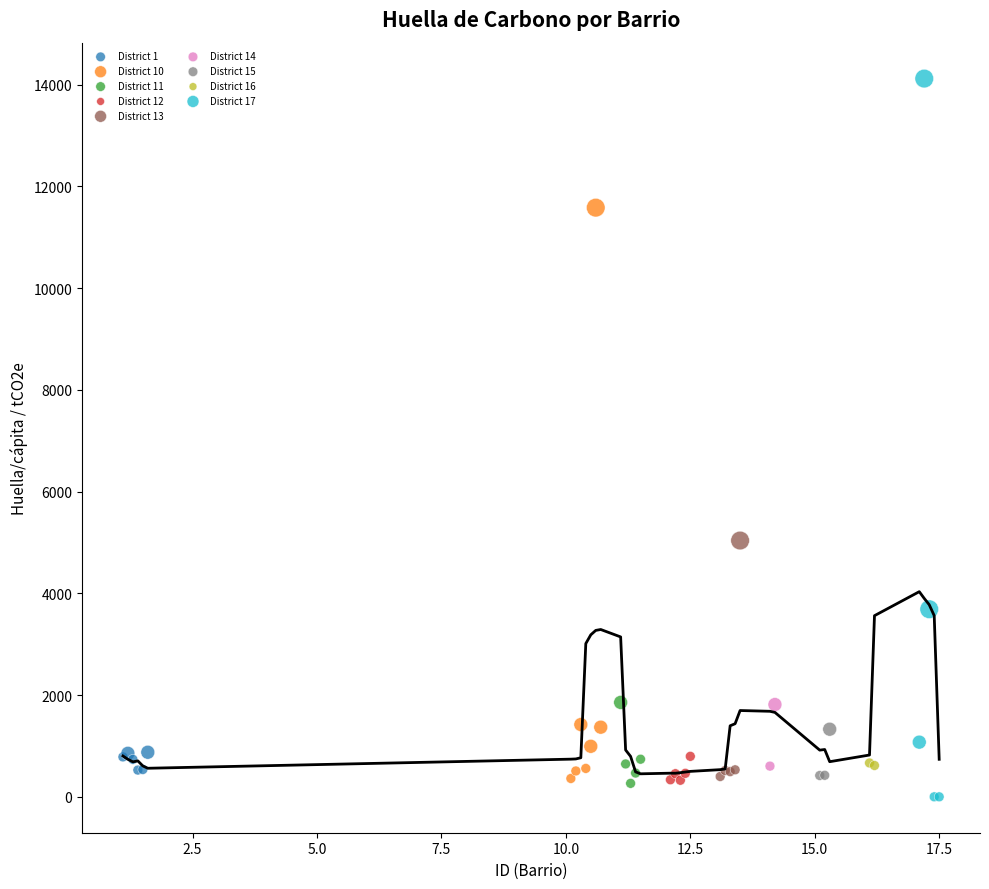

What are all the series names shown in the legend?

District 1, District 10, District 11, District 12, District 13, District 14, District 15, District 16, District 17